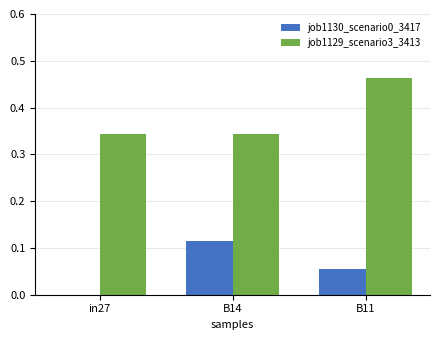

True or false: job1129_scenario3_3413 has a value of 0.5 at B14.

False